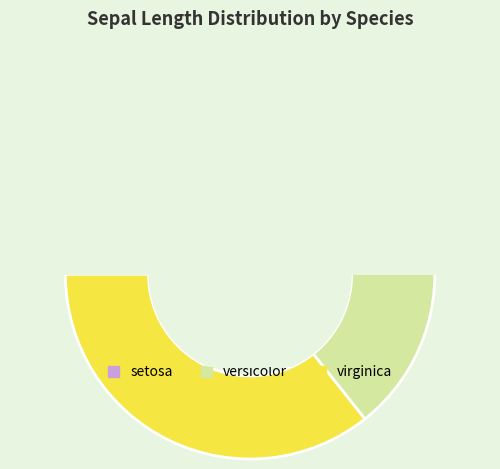

Do versicolor and setosa together represent more than half of the pie?

Yes